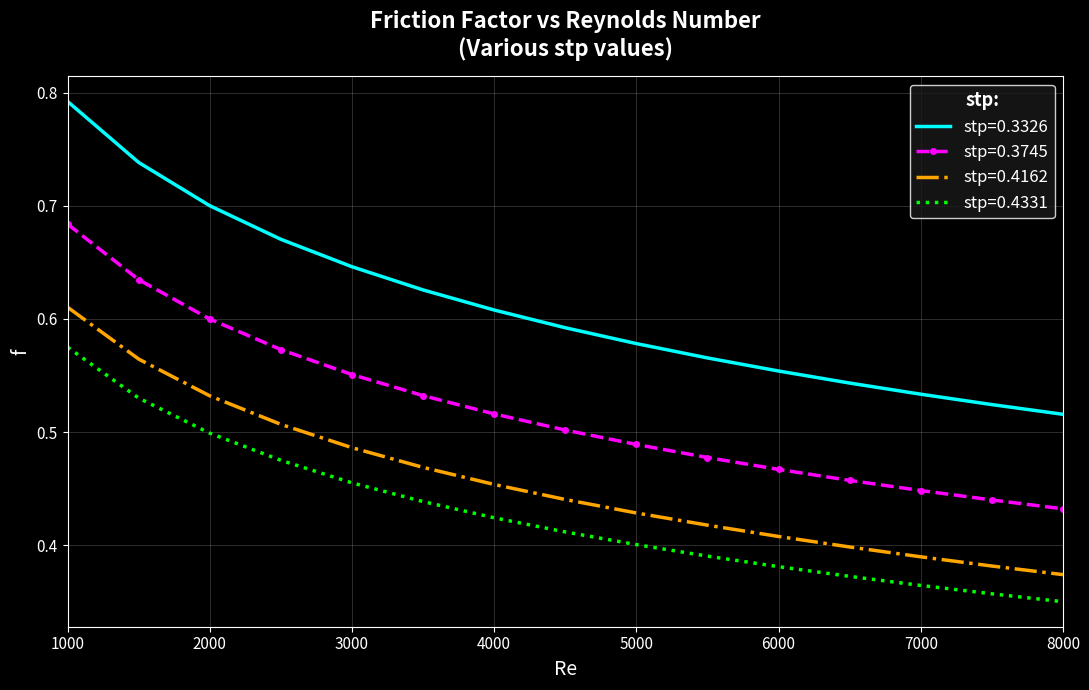

Rank the series by their average value, from lowest to highest.

stp=0.4331, stp=0.4162, stp=0.3745, stp=0.3326